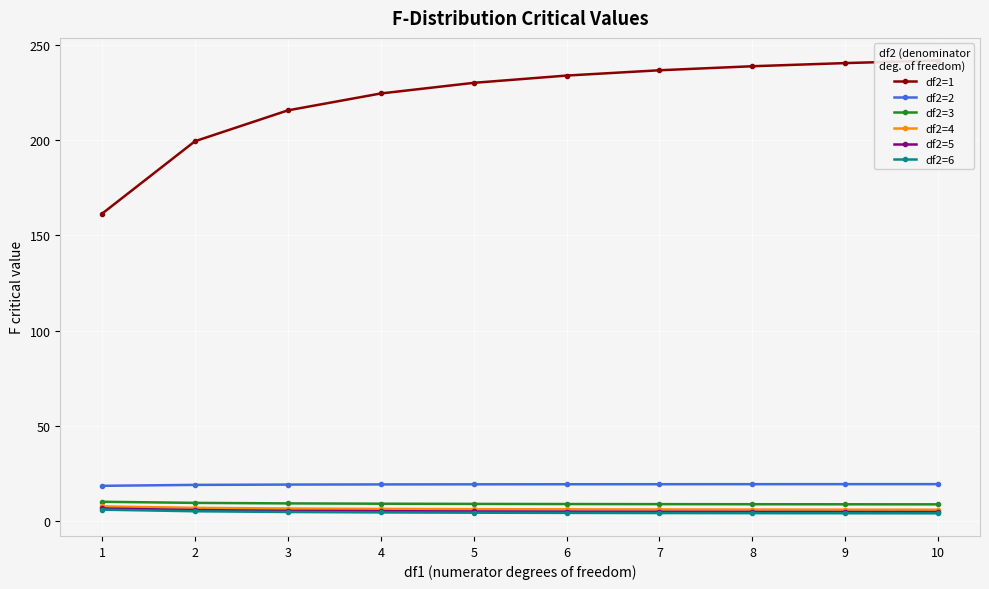

Which series changed the most between 4 and 9?

df2=1